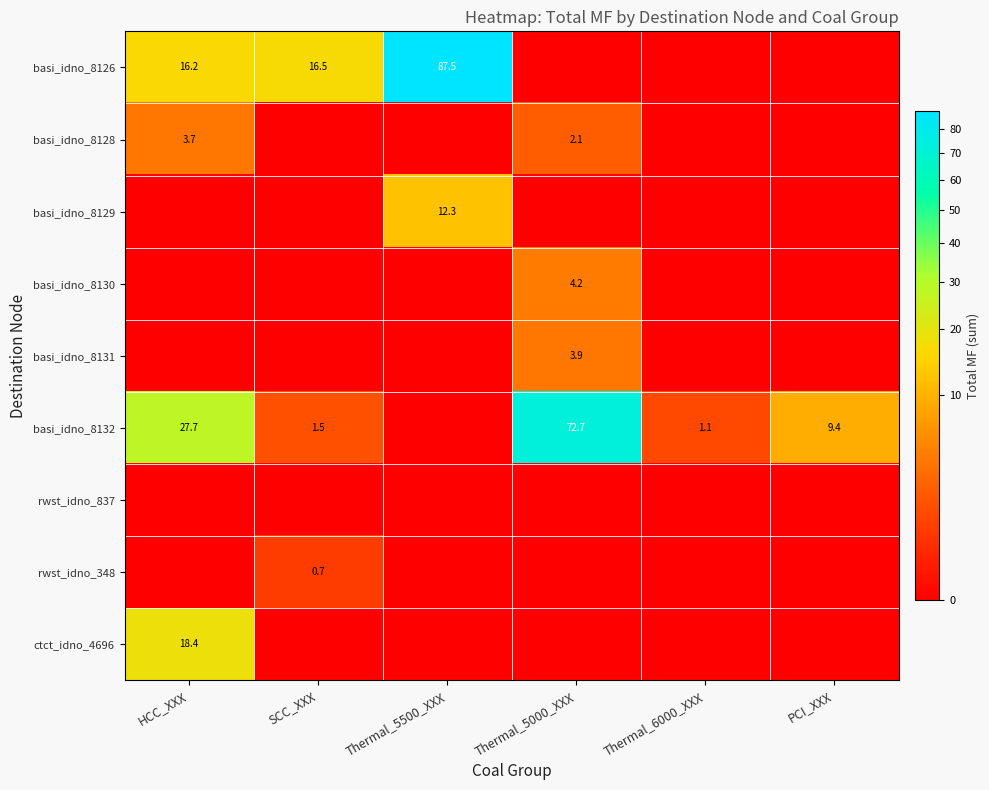

Count the number of data series in this chart.

9